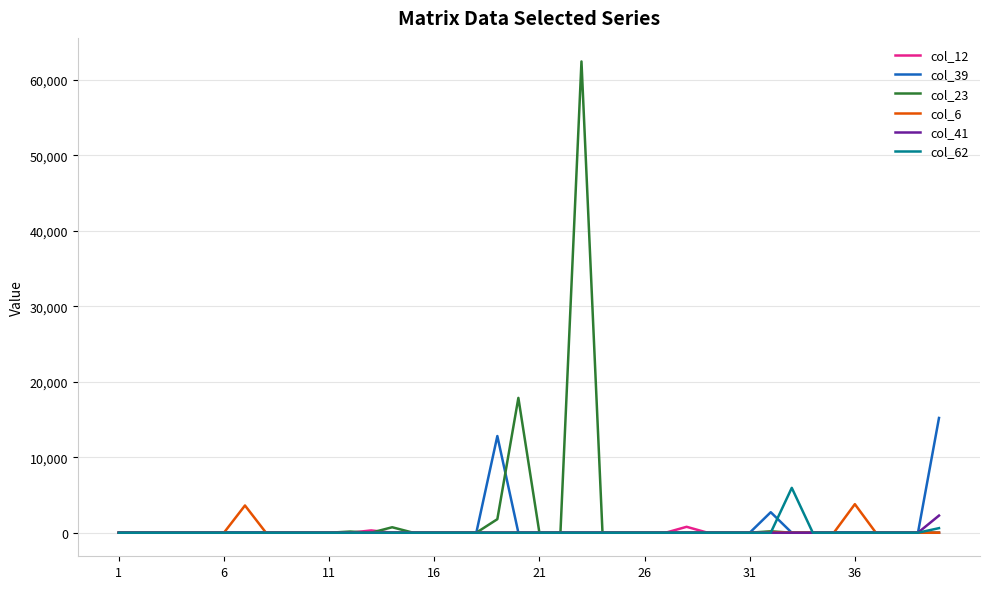

What is the greatest value displayed?

62451